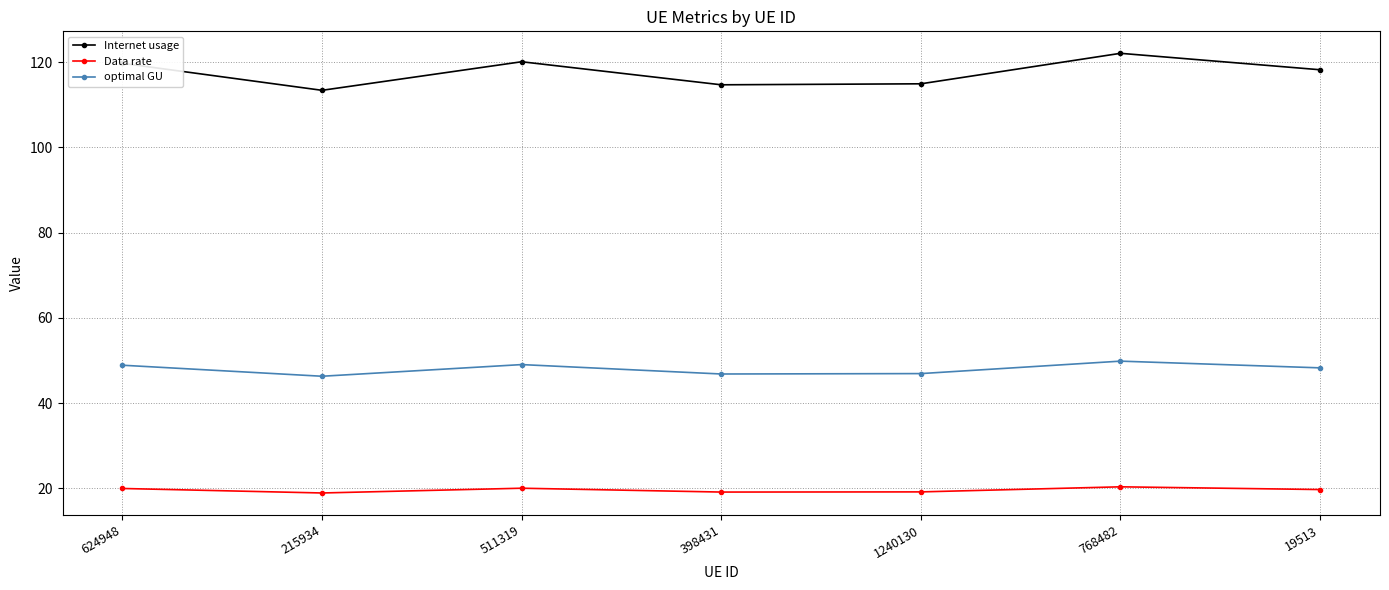

Where is the first local minimum for Data rate?

215934